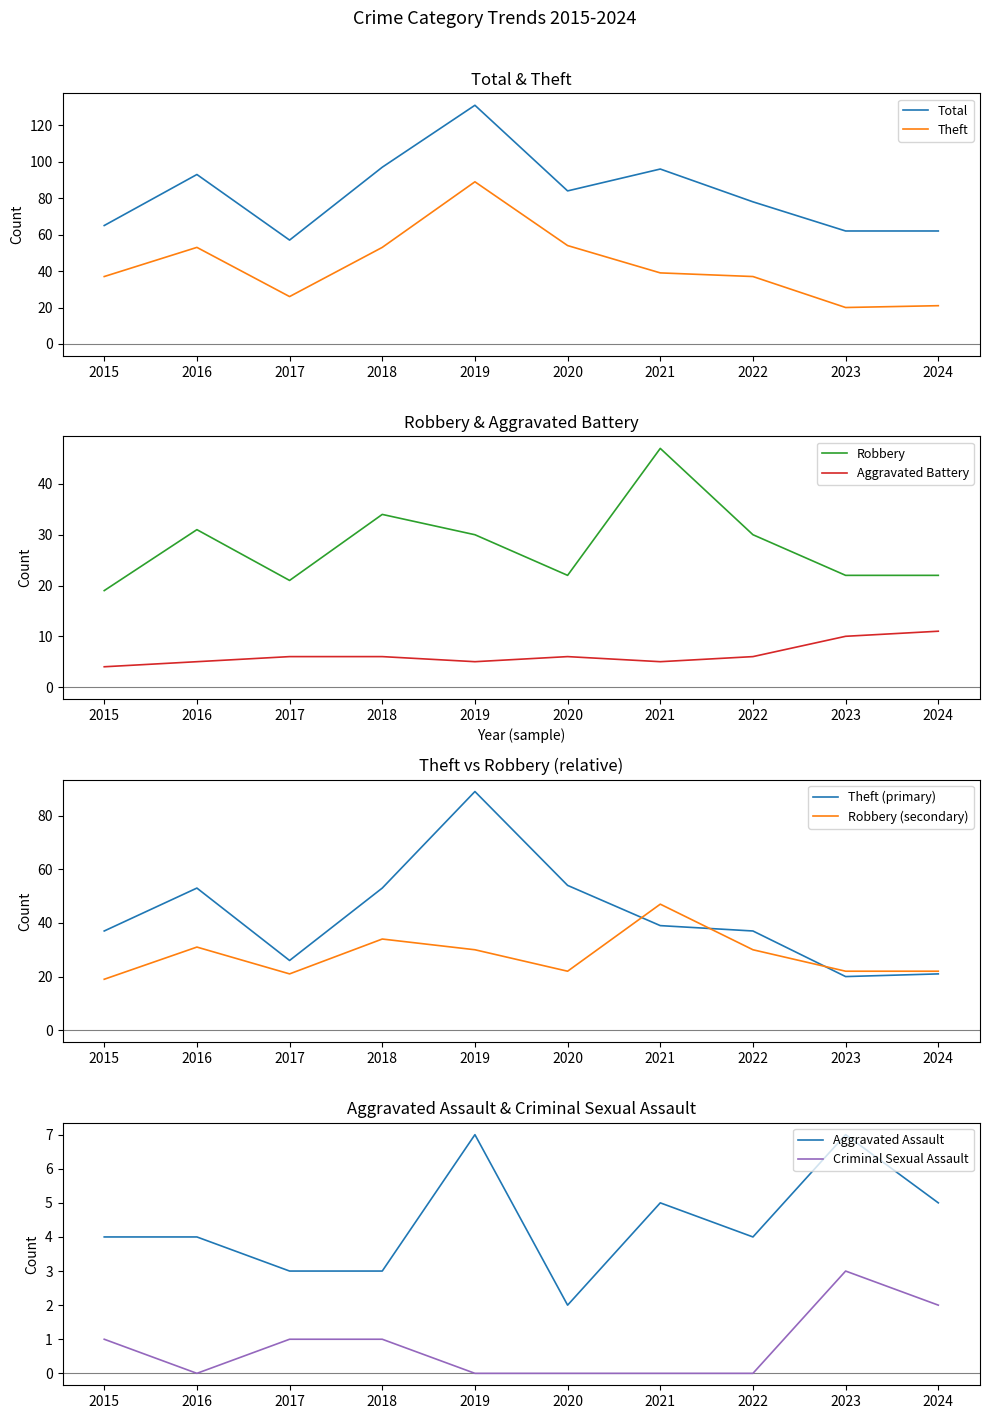

What is the difference between the maximum and minimum values in the Criminal Sexual Assault series?

3